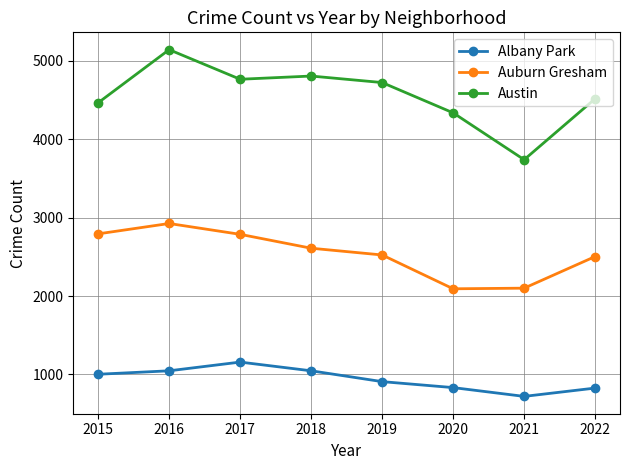

Which series has the widest spread of values?

Austin